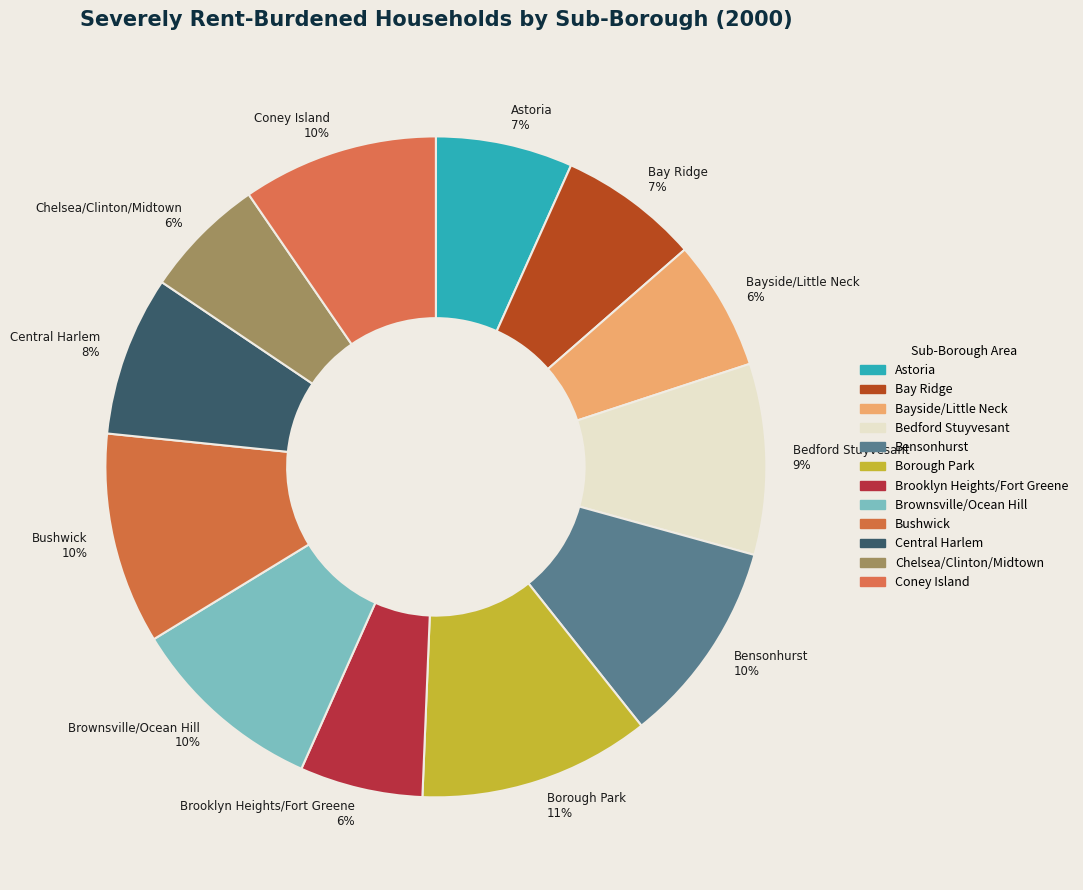

Does Bushwick represent more than half of the total?

No